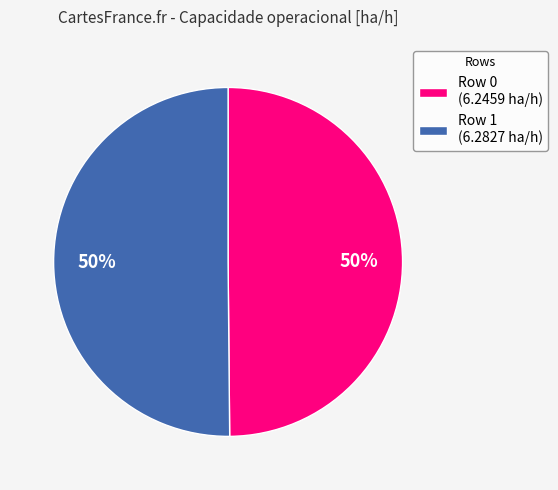

To the nearest percent, what portion does Row 0 represent?

50%